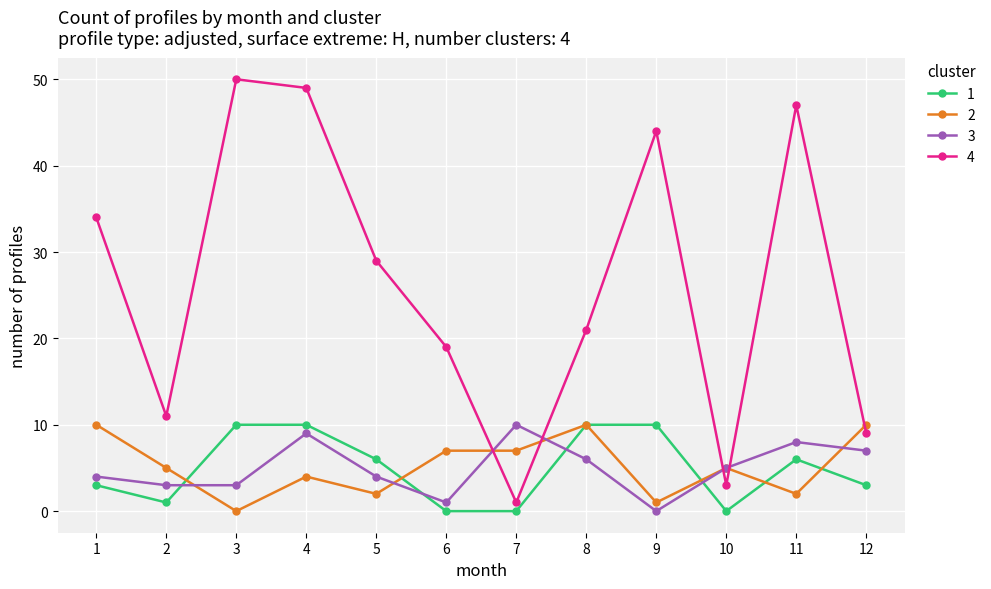

What is the average value of the 2 series?

5